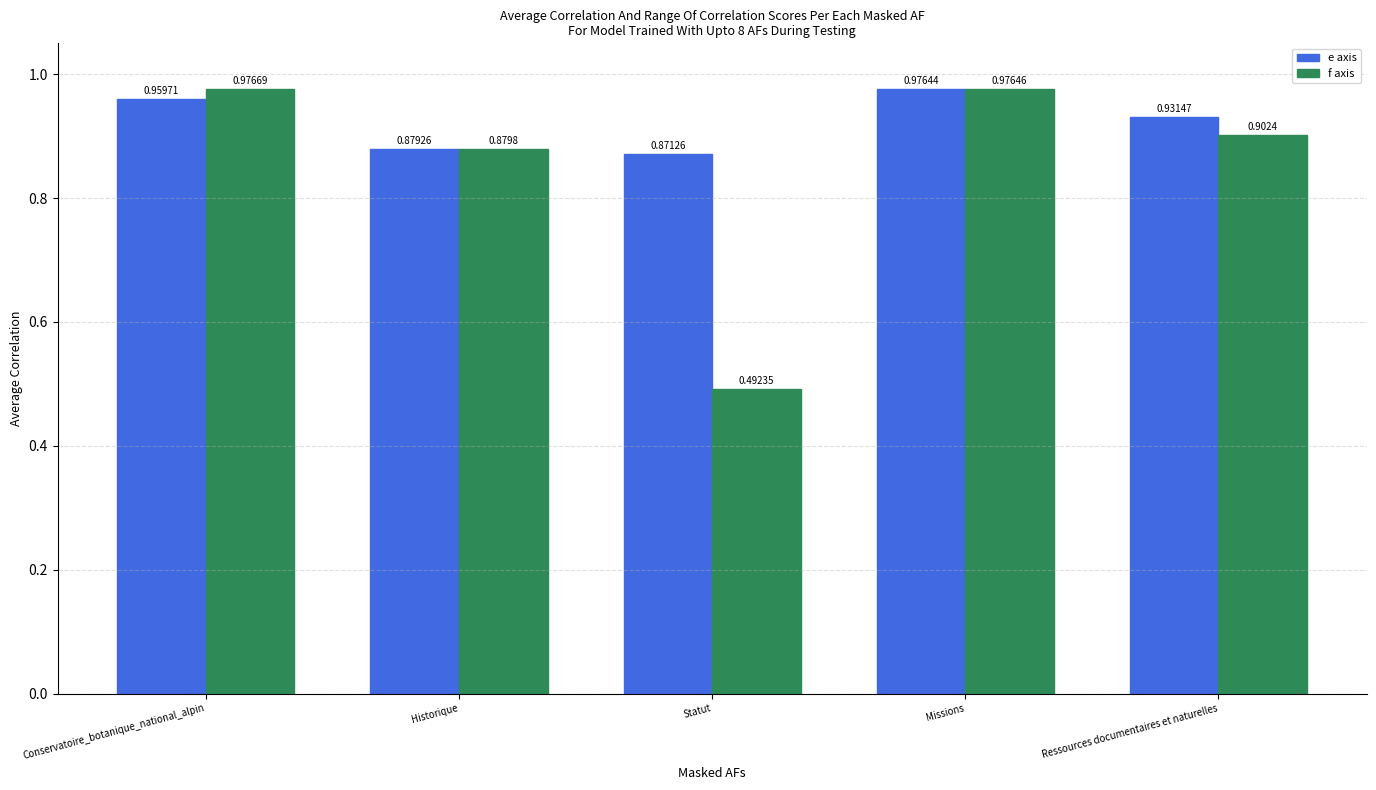

What is the total value across all series at Ressources documentaires et naturelles?

1.8